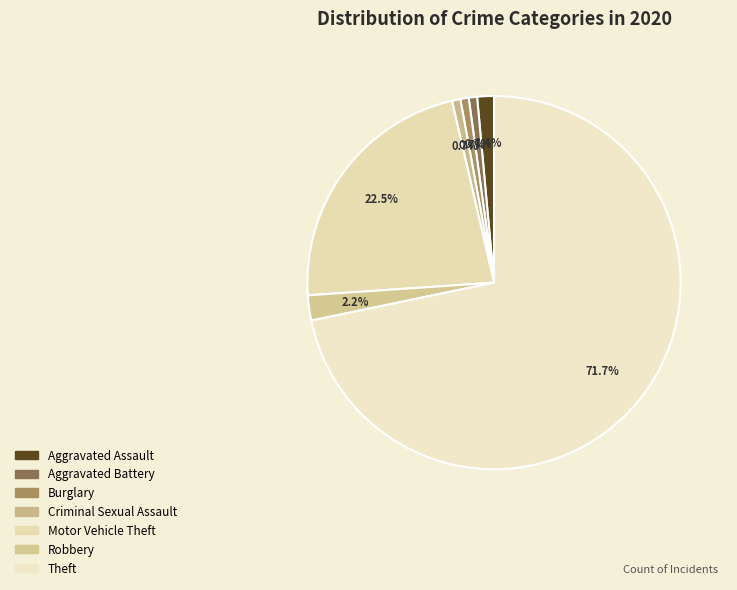

Is Theft the majority of the pie?

Yes